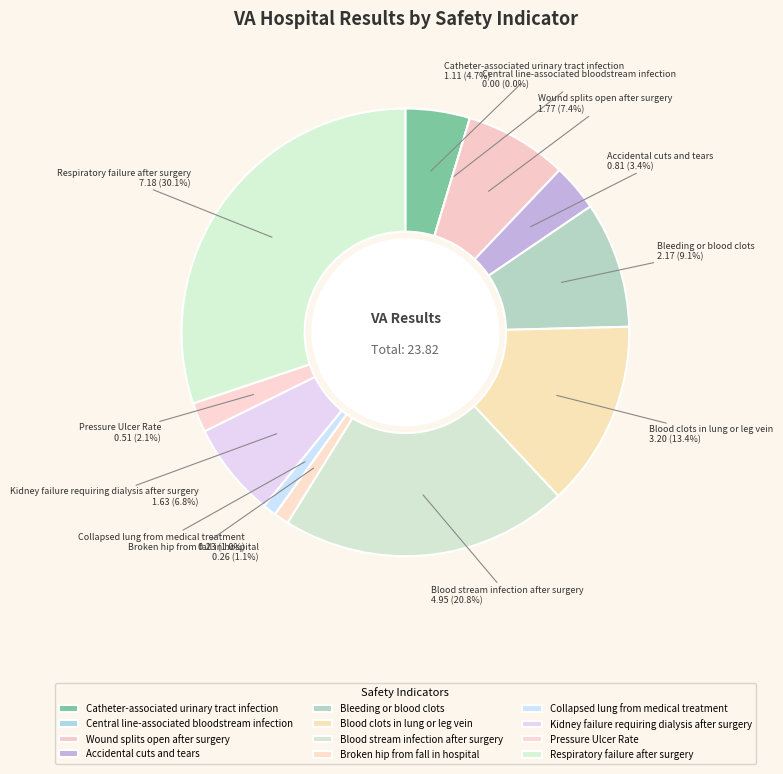

To the nearest percent, what portion does Pressure
Ulcer Rate represent?

2%